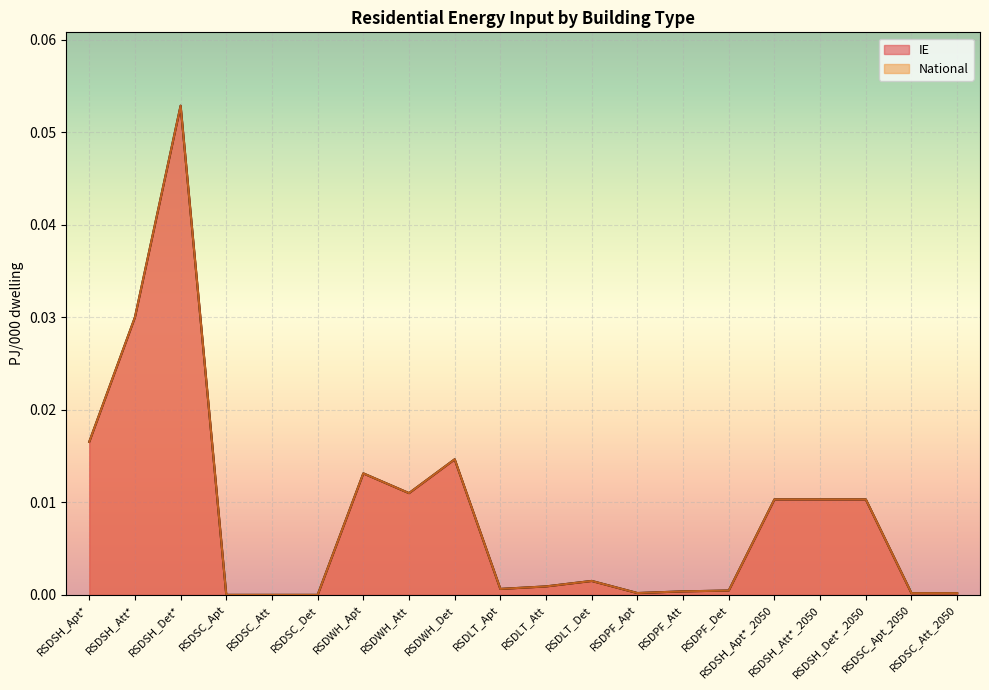

Which category has the highest value across all series?

RSDSH_Det*